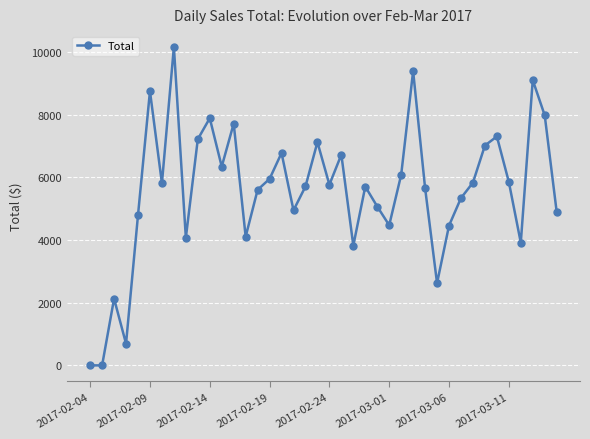

How many interior local peaks (higher than both neighbors) does the data have?

12